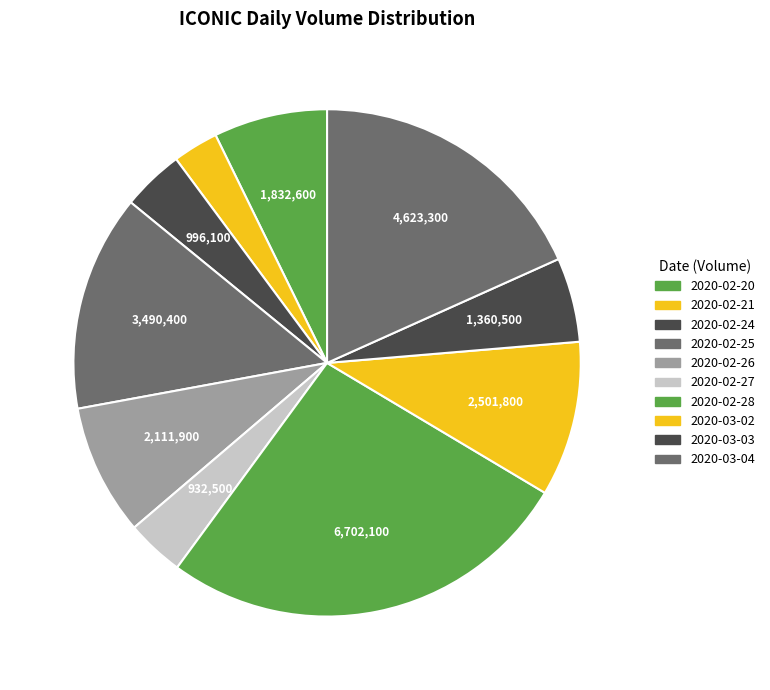

To the nearest percent, what percentage of the pie is 2020-02-21?

3%